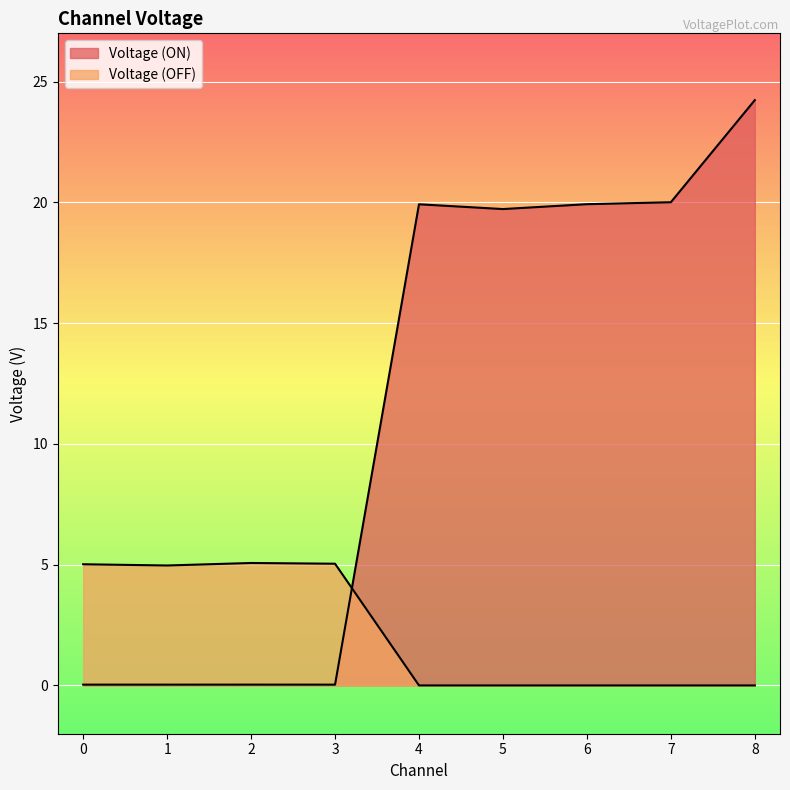

After their last crossing, which series has the higher values: Voltage (ON) or Voltage (OFF)?

Voltage (ON)